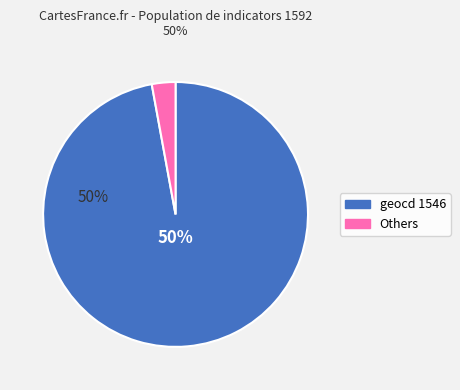

Rank the categories by value from highest to lowest.

geocd_1546, geocd_other